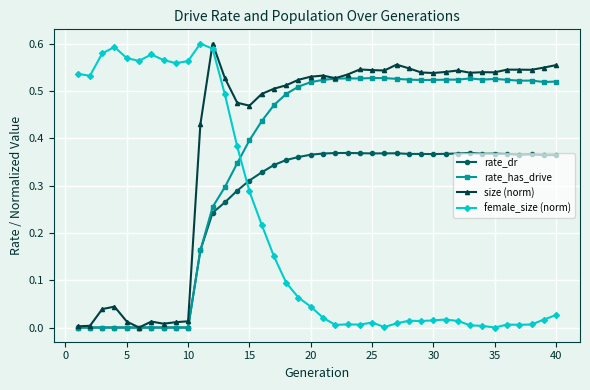

Which series has the largest total across all categories?

size (norm)